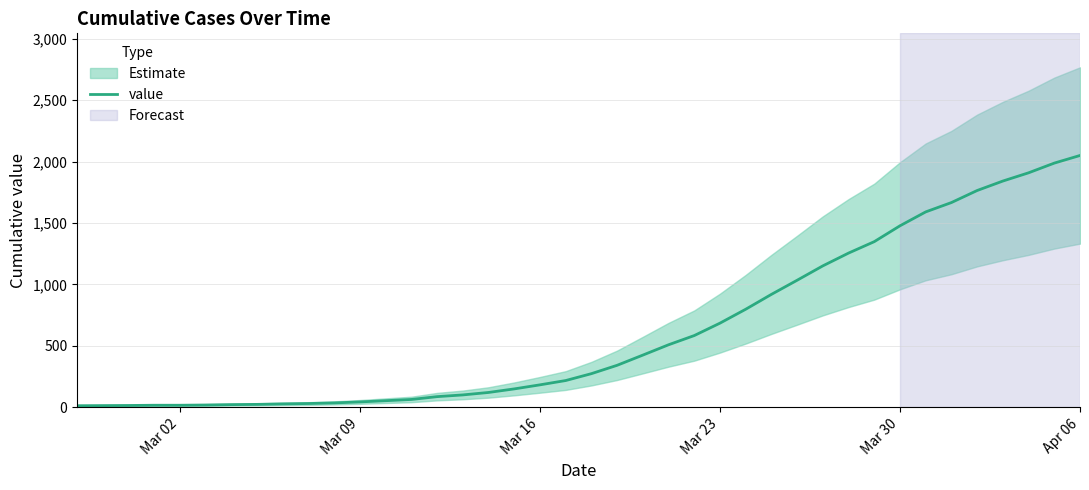

What is the average value?

622